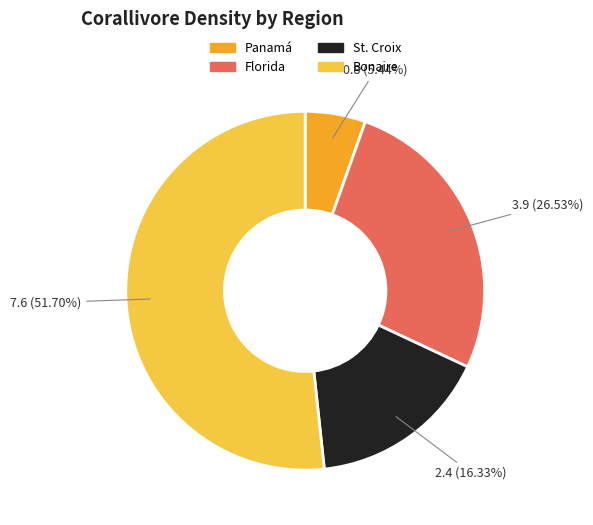

Approximately how many times larger is the value at St. Croix compared to Florida?

0.6